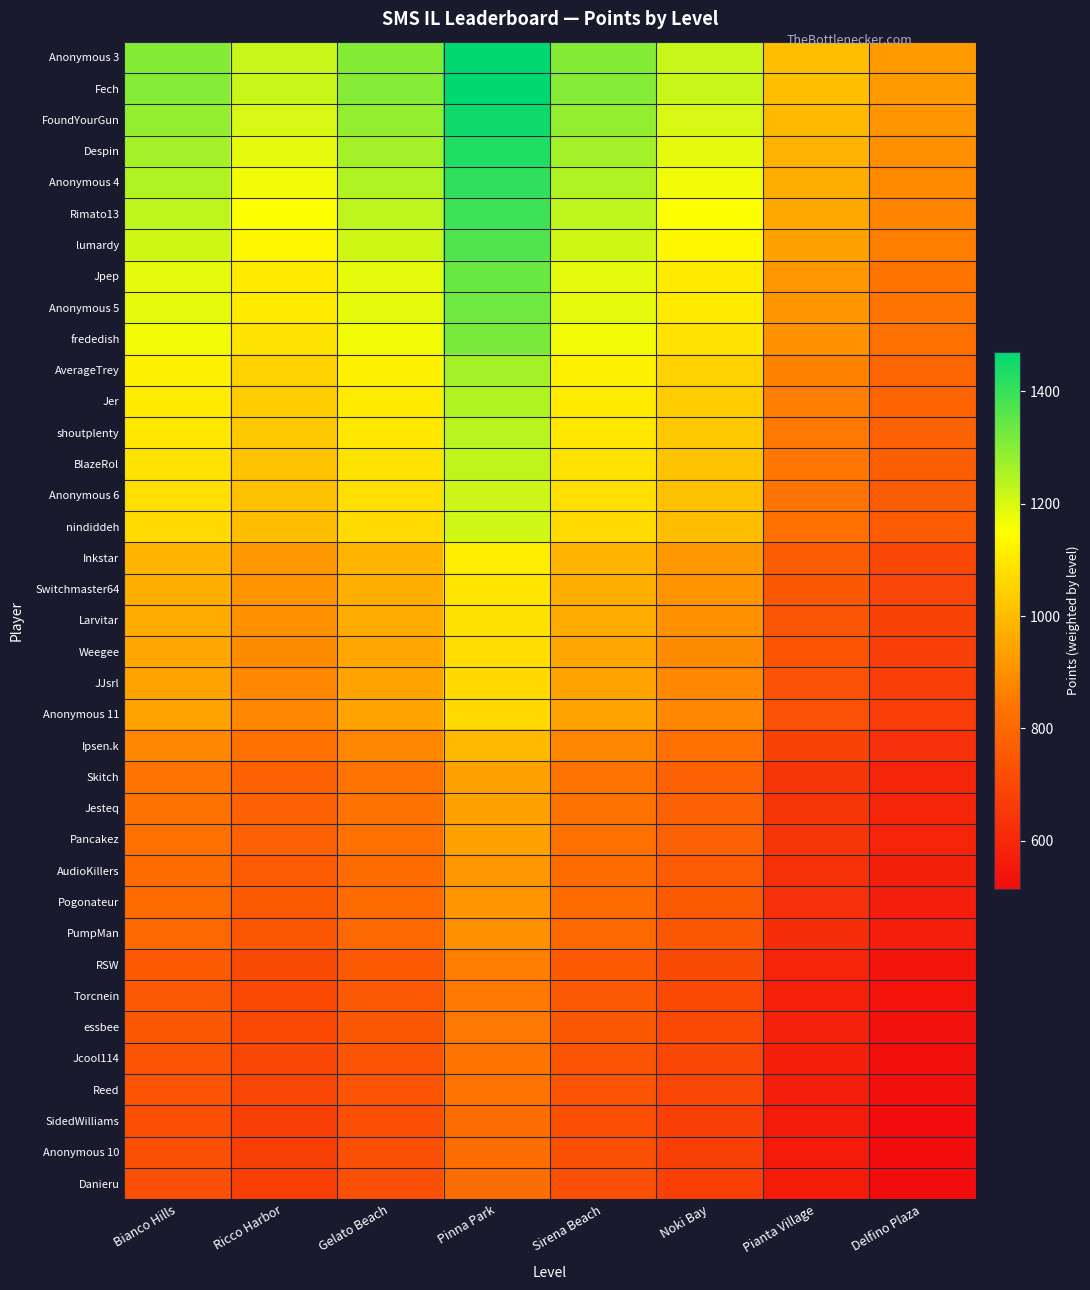

What is the total value across all series at Delfino Plaza?

25854.8